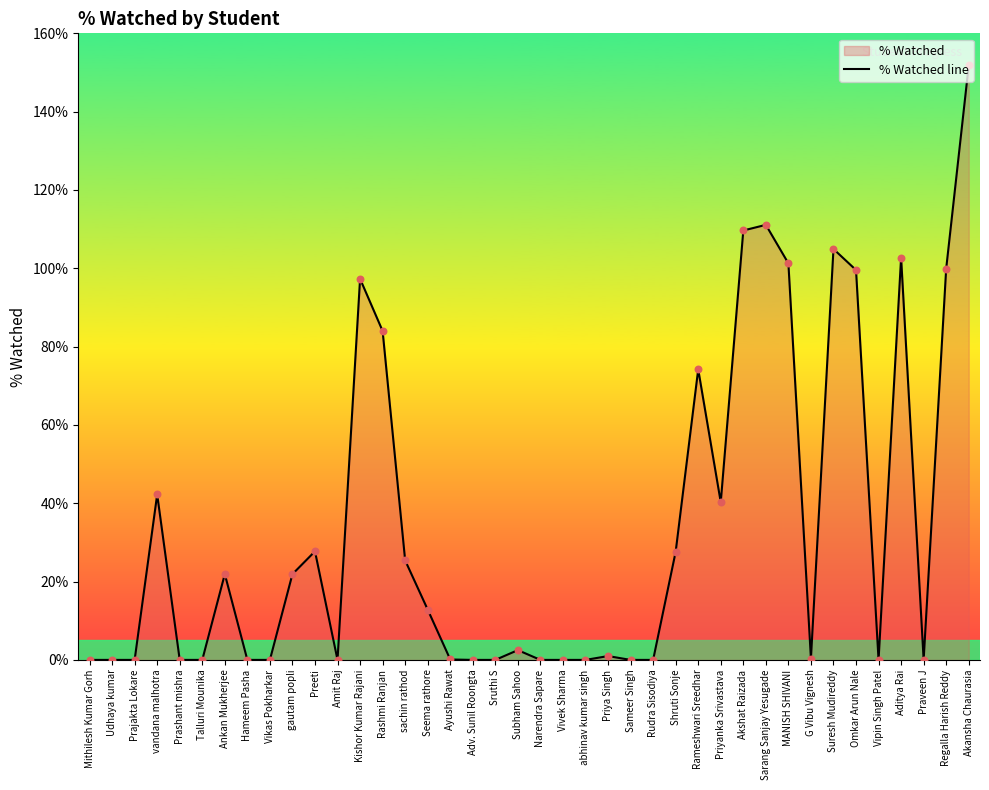

Between Sameer Singh and Subham Sahoo, which is larger?

Subham Sahoo